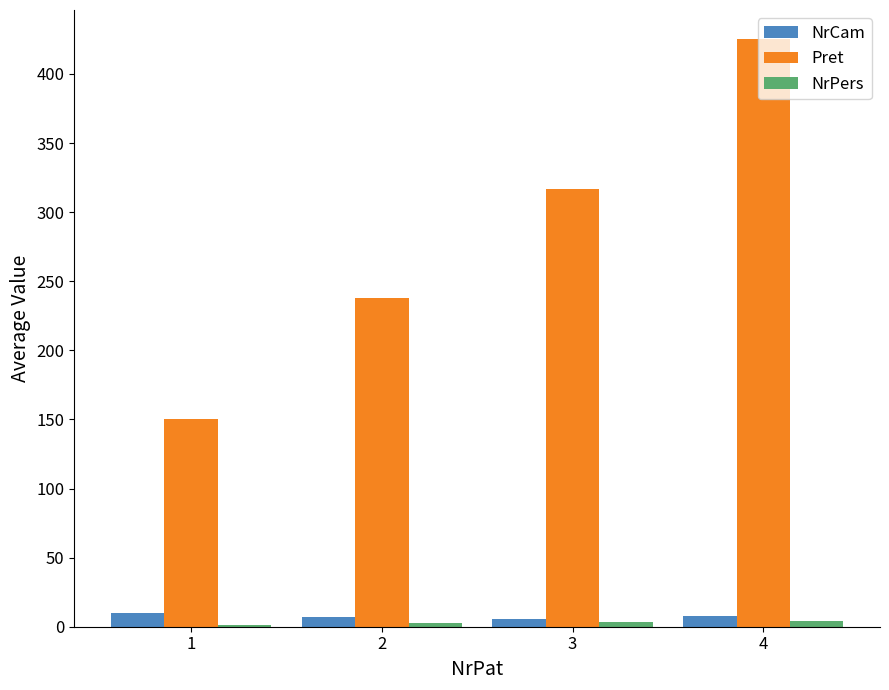

What is the maximum value shown in the chart?

425.0